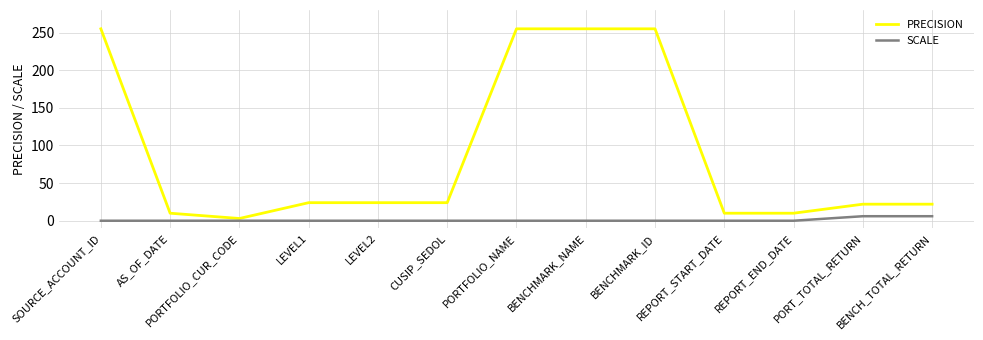

At PORT_TOTAL_RETURN, list the series in order from smallest to largest.

SCALE, PRECISION